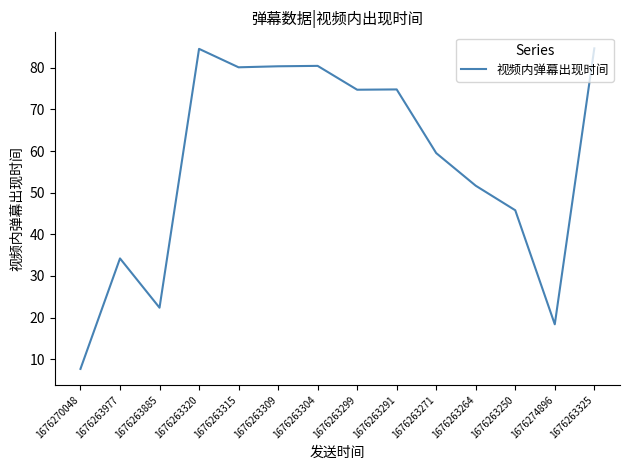

What is the ratio of the value at 1676263271 to the value at 1676263885?

2.7